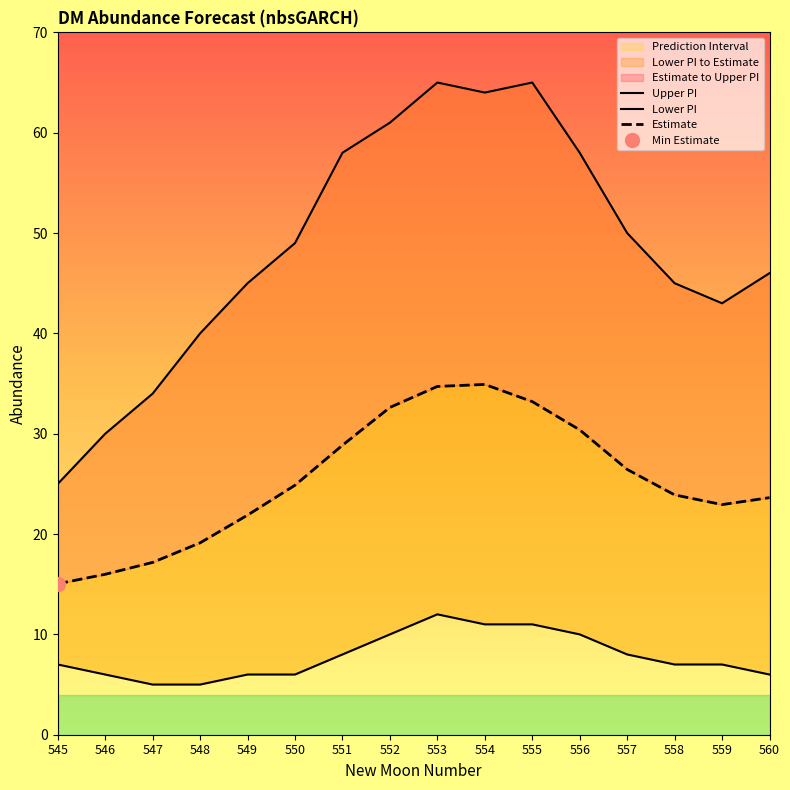

Where is Lower PI nearest to the value 8?

551